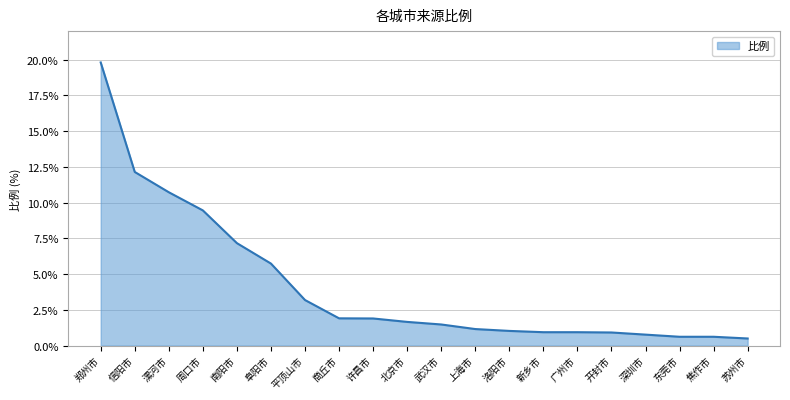

The chart shows a value of 1.9 at 商丘市. True or false?

True